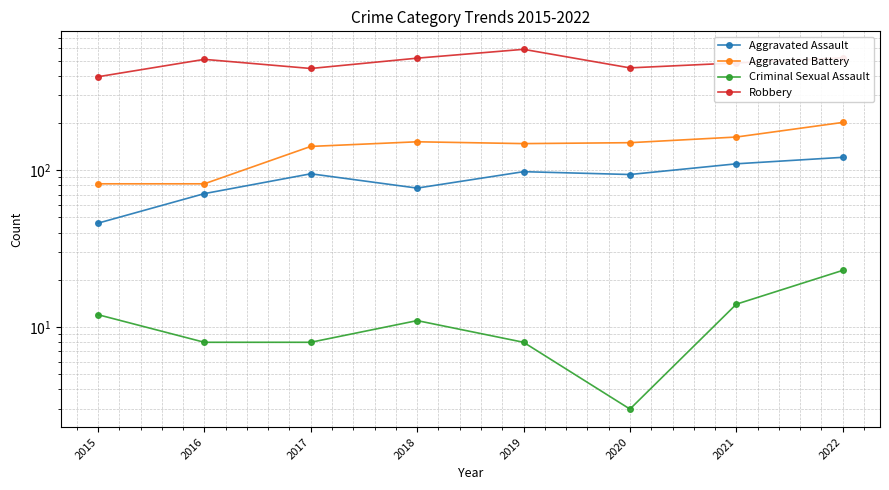

At which label does Criminal Sexual Assault first exceed 11?

2015